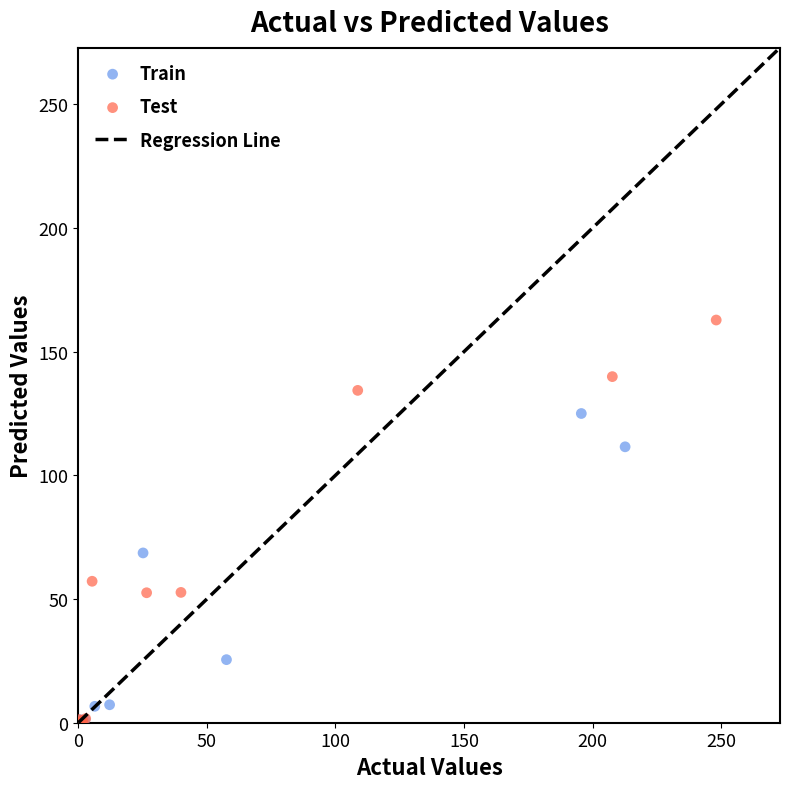

Which series has the widest spread of Y values?

Test